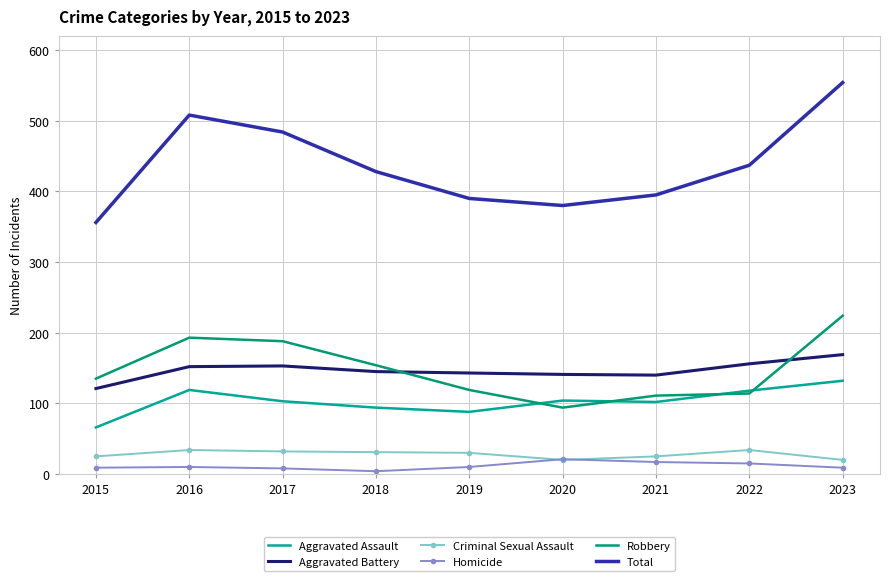

Does the chart have visible grid lines?

Yes